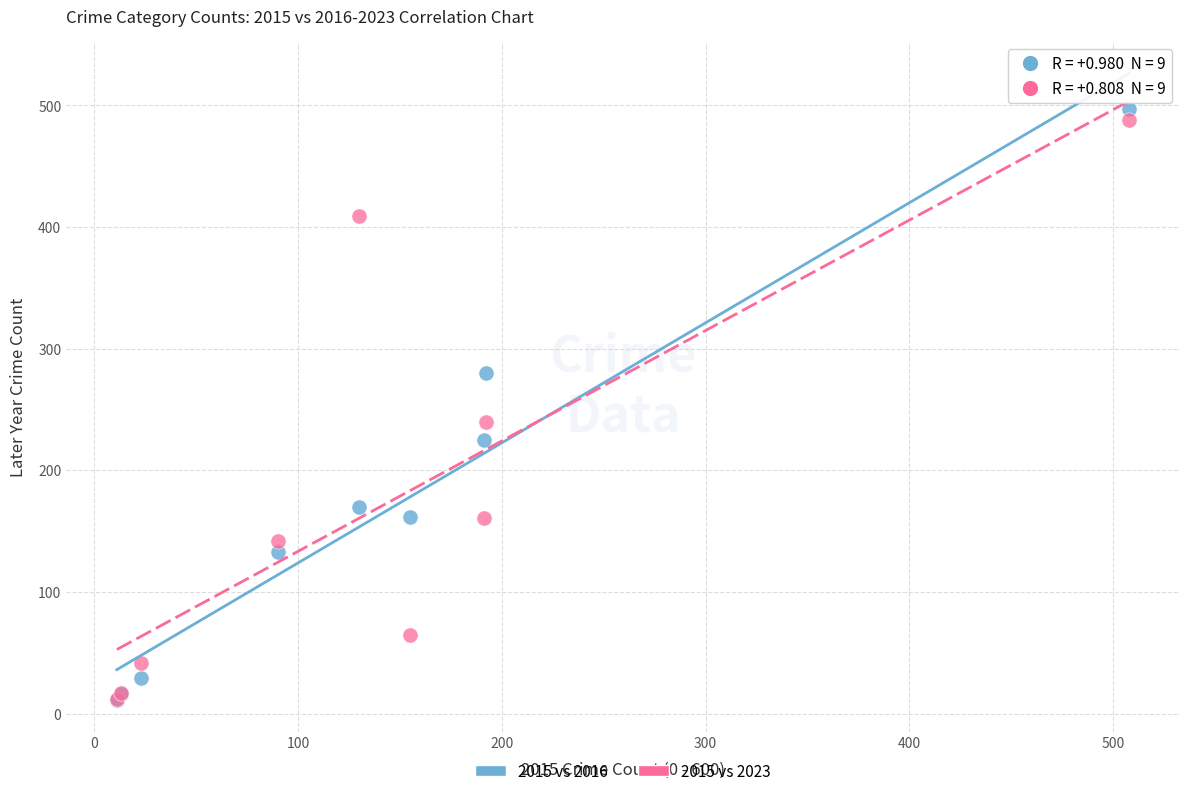

Across all series, what Y value is closest to 254?

240